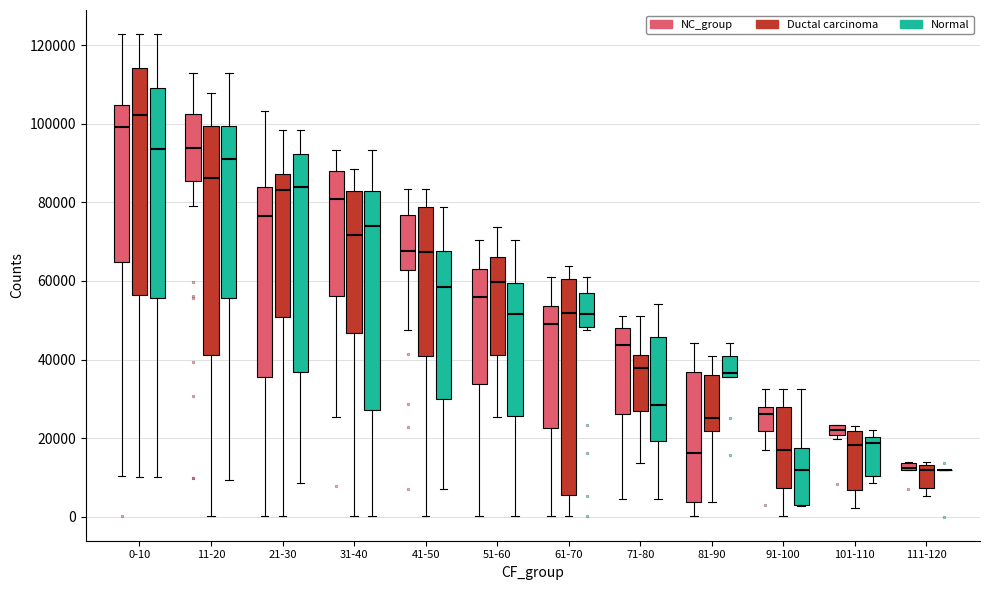

Where does the median line of the box for 51-60 (Ductal carcinoma) sit on the y-axis? The values are not printed on the chart, so give them approximately, as read against the axis.

60000